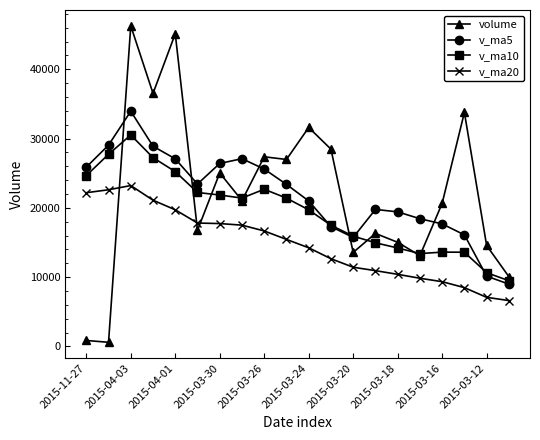

True or false: v_ma5 and v_ma20 intersect in this chart.

False